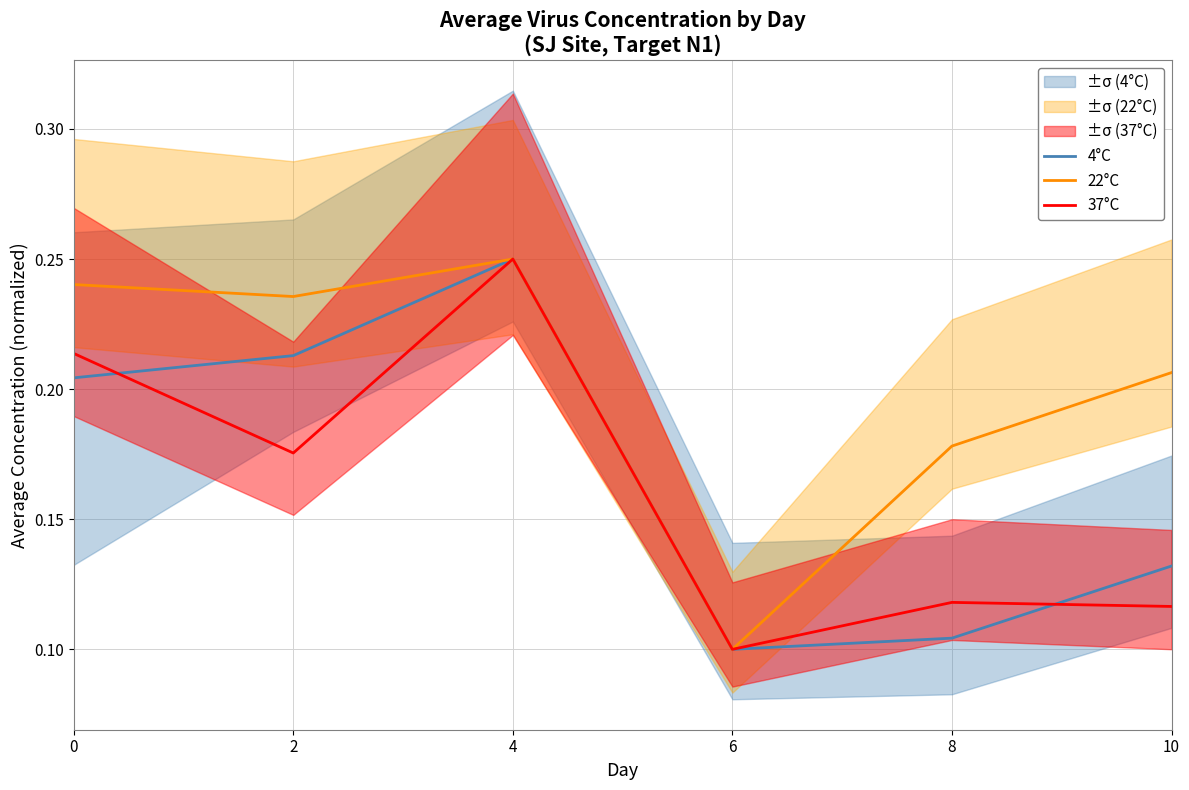

Which series has the largest total across all categories?

22°C